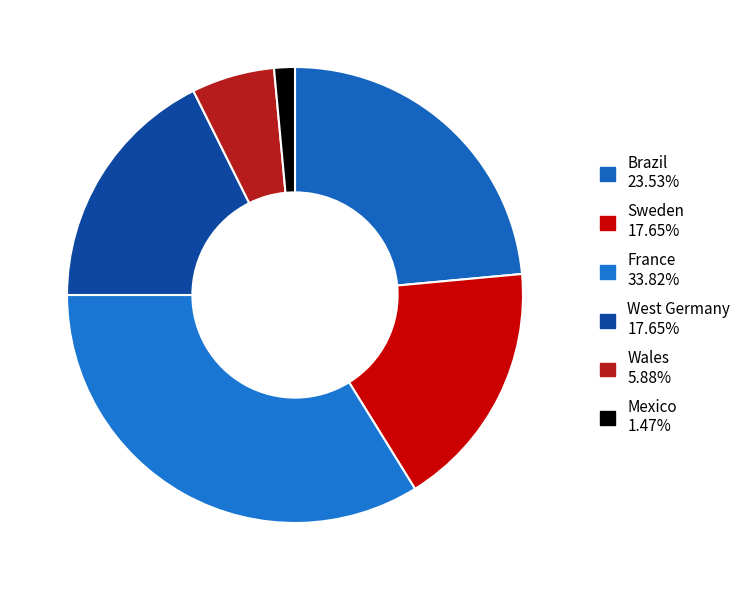

How many slices are in this pie chart?

6